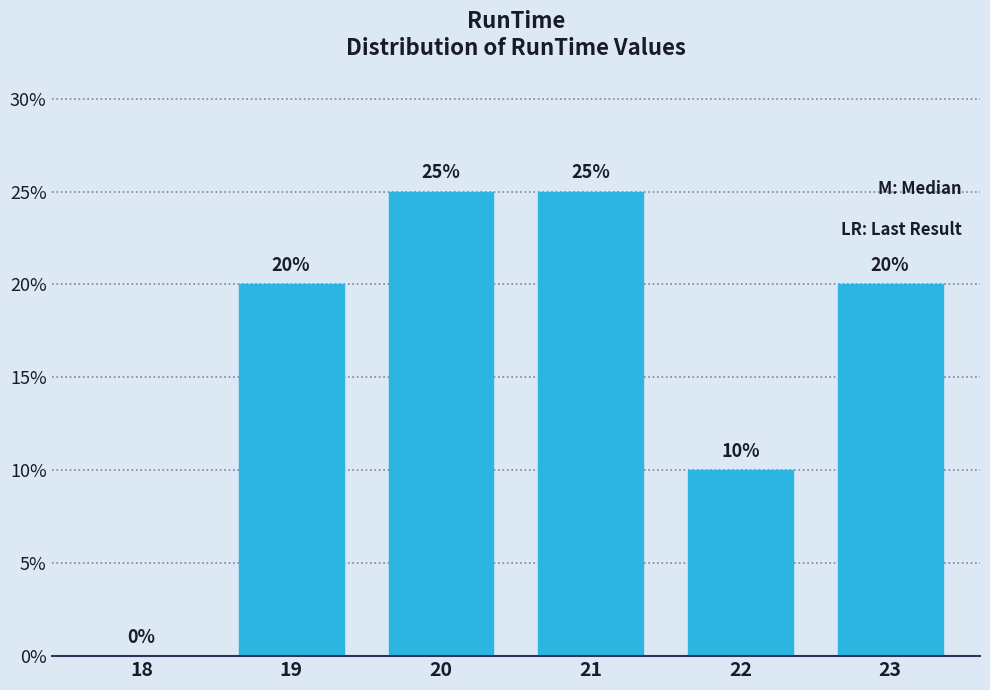

Reading right to left, extract all data points from this chart.

23=20	22=10	21=25	20=25	19=20	18=0